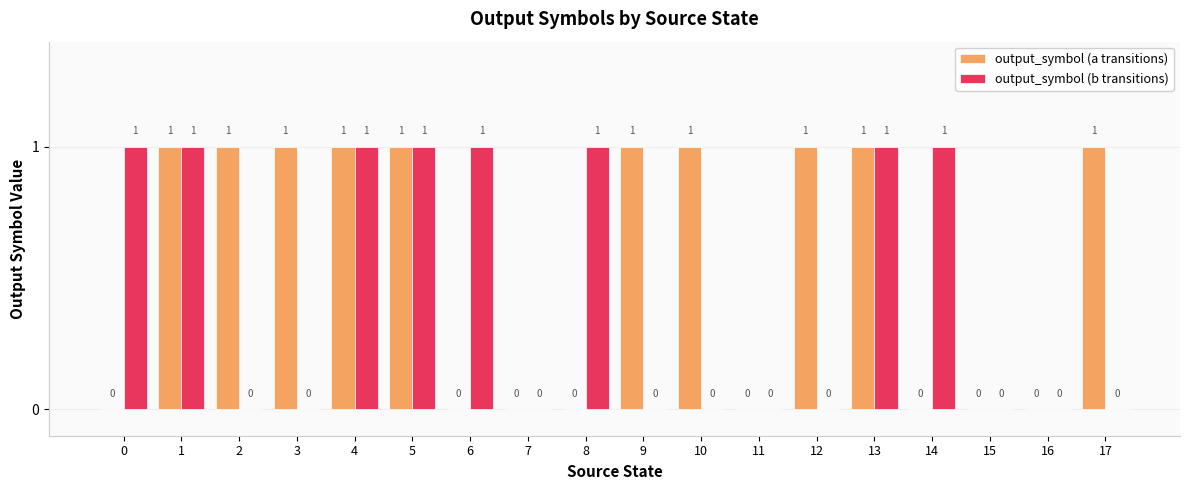

What is the sum of the output_symbol (a transitions) values at 6 and 1?

1